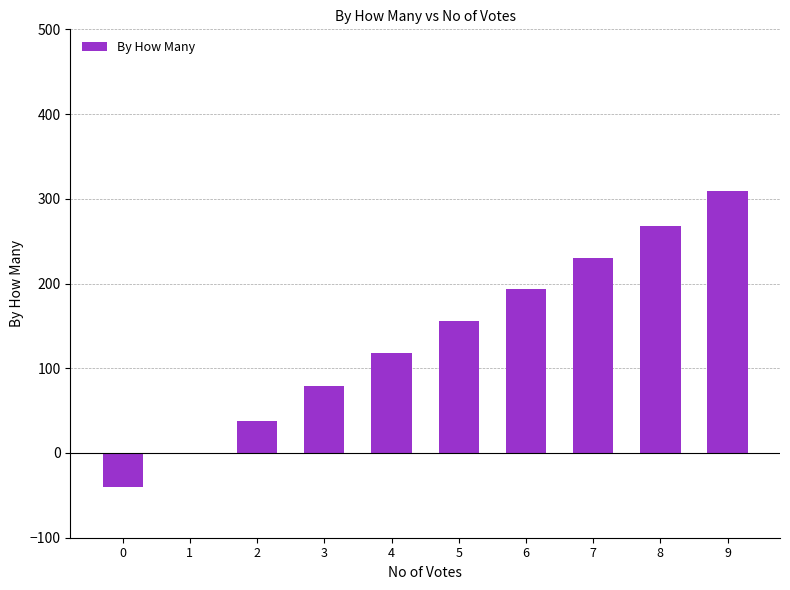

Where is the data nearest to the value 134?

4